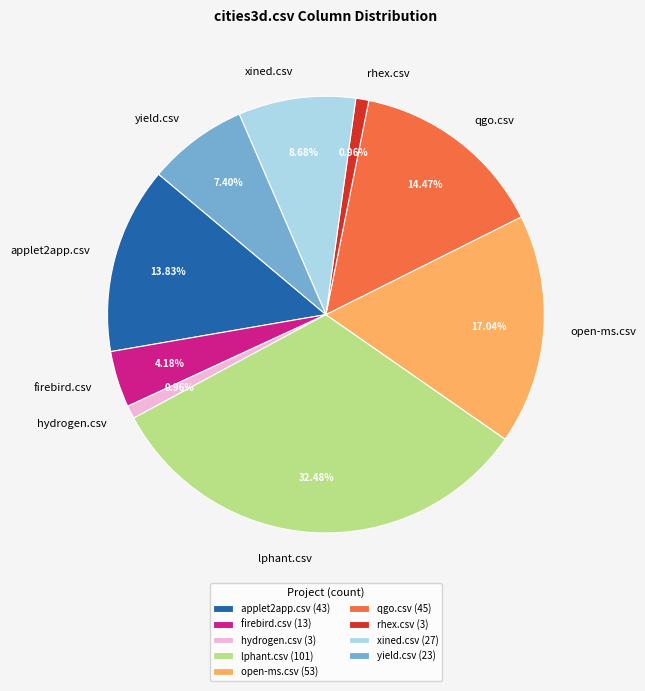

To the nearest percent, what is the difference between the yield.csv and hydrogen.csv slice percentages?

6%